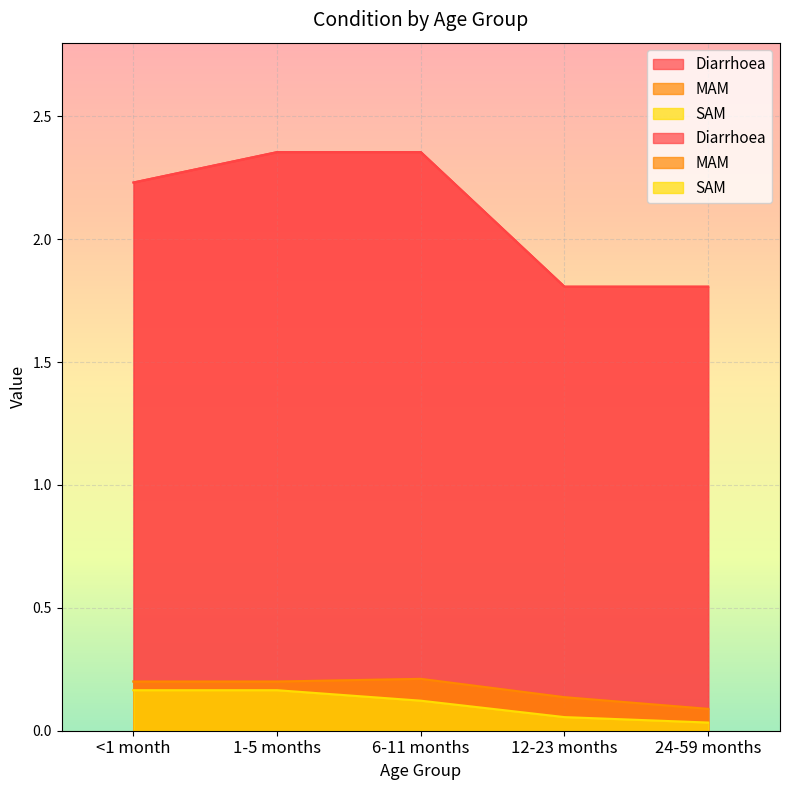

Which series has the widest spread of values?

Diarrhoea